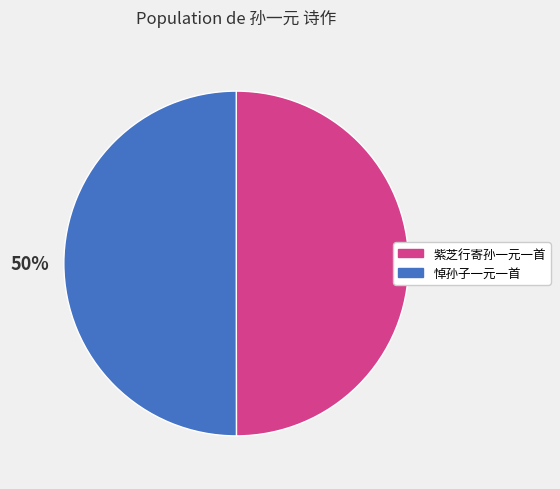

Is it true that 紫芝行寄孙一元一首 is 45% of the pie?

False